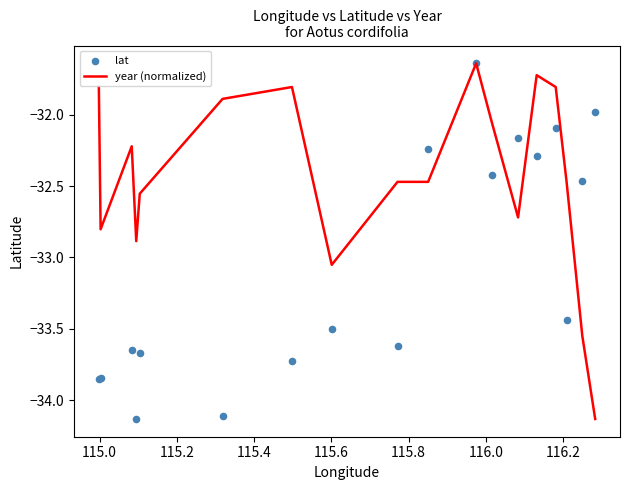

Which series has the largest total across all categories?

year (normalized)